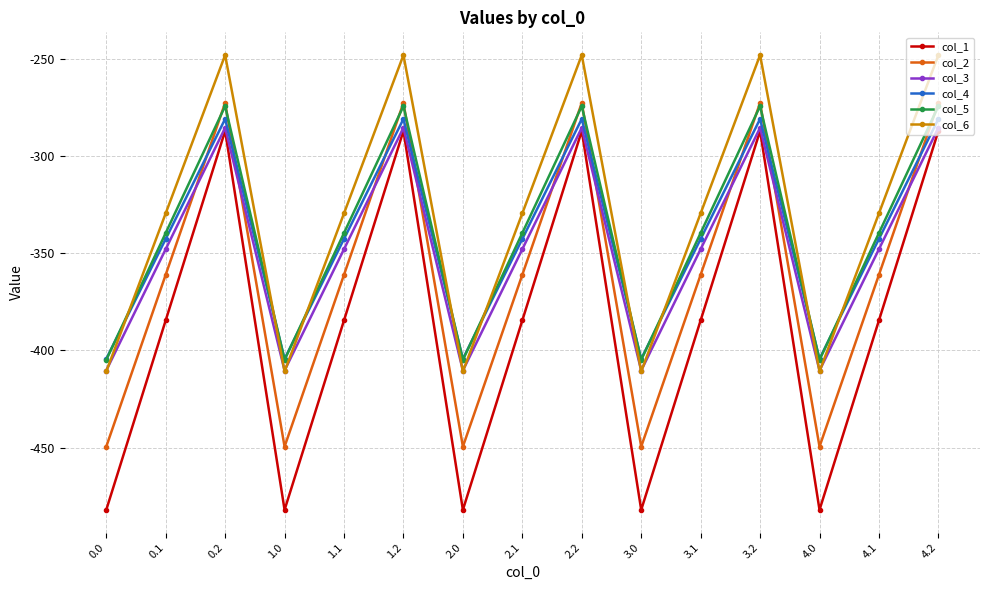

Is it true that col_4 equals -281.0 at 4.2?

True